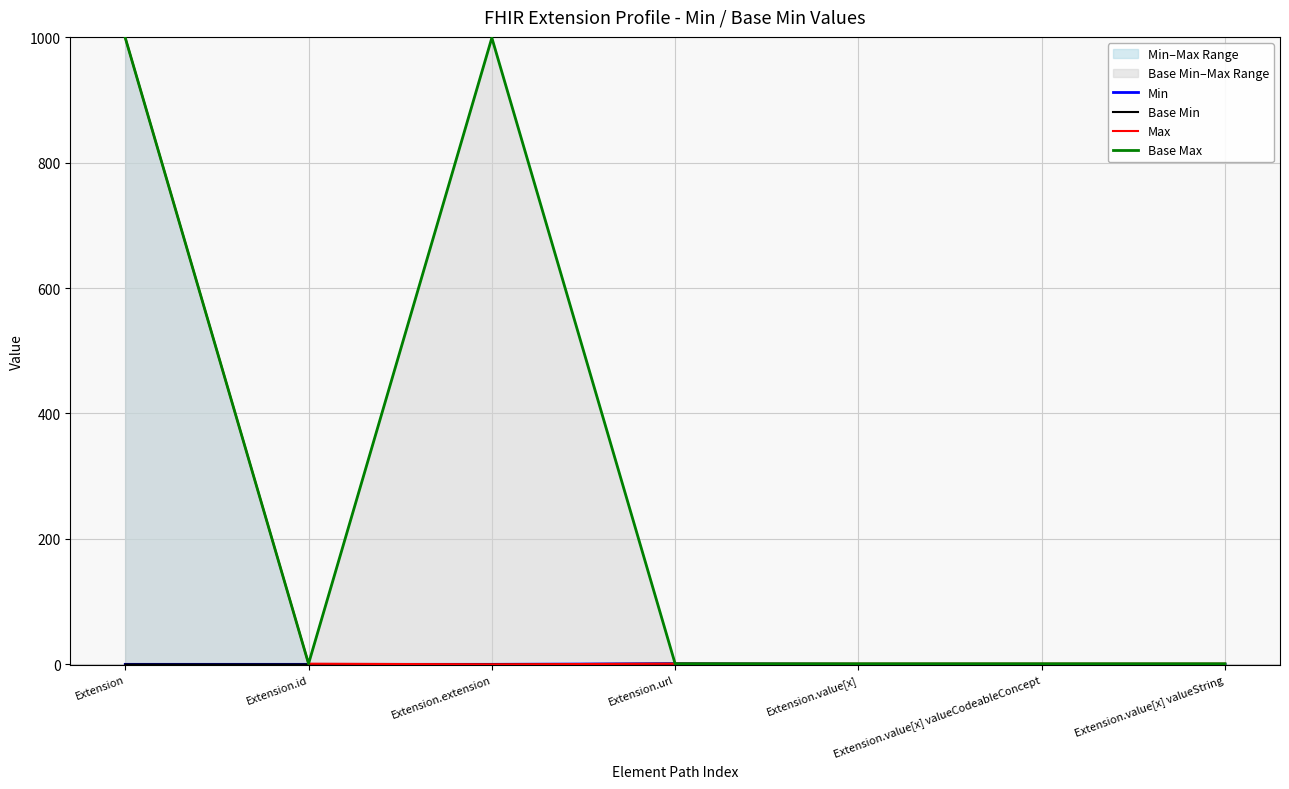

True or false: Base Min and Min cross at least once.

False